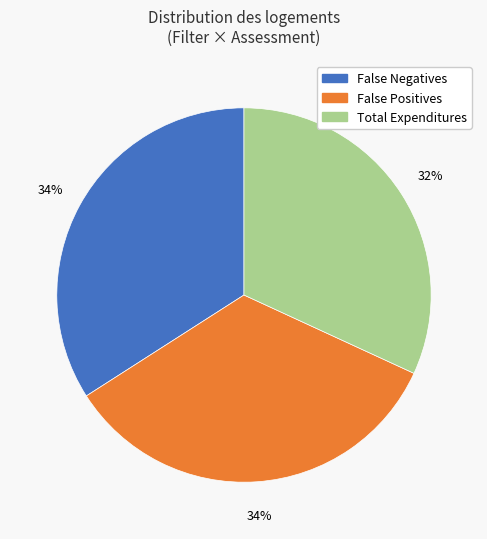

What is the smallest slice in the pie chart?

Total Expenditures